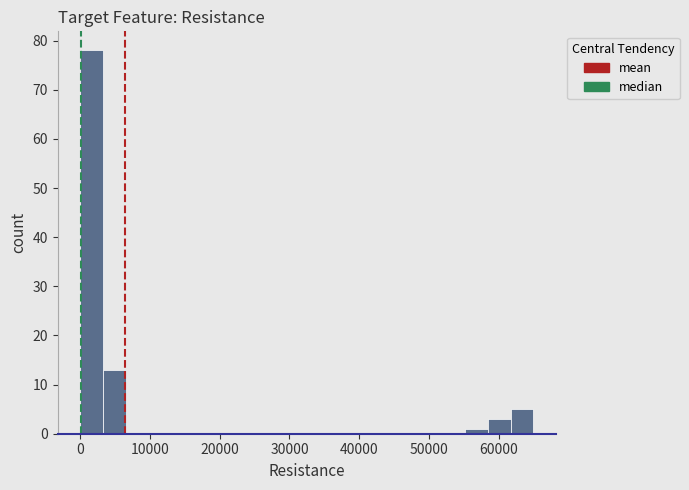

Read against the x-axis, roughly where is the centre of the tallest bar?

2000